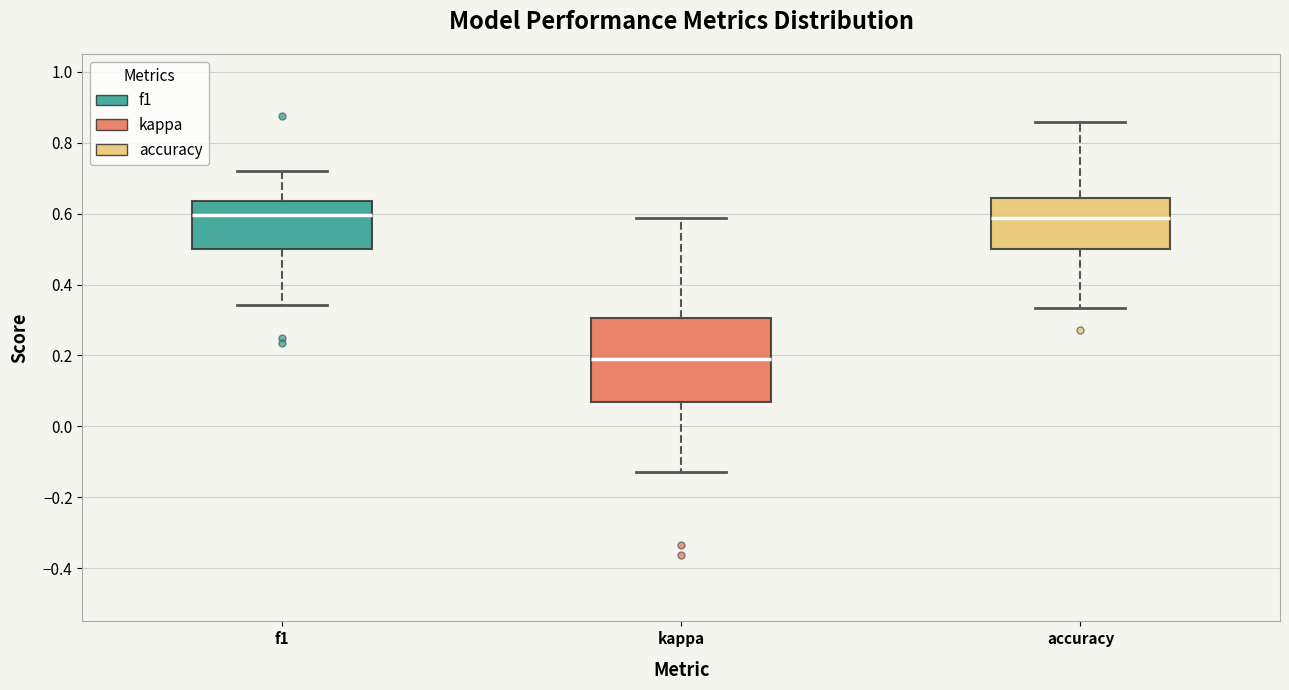

Reading left to right, read every box against the y-axis: the position of its median line, the range the box covers, and the ends of its whiskers. The values are not printed on the chart, so give them approximately, as read against the axis.

f1: median 0.60, box 0.50 to 0.64, whiskers 0.34 to 0.72
kappa: median 0.20, box 0.06 to 0.30, whiskers -0.12 to 0.58
accuracy: median 0.58, box 0.50 to 0.64, whiskers 0.34 to 0.86